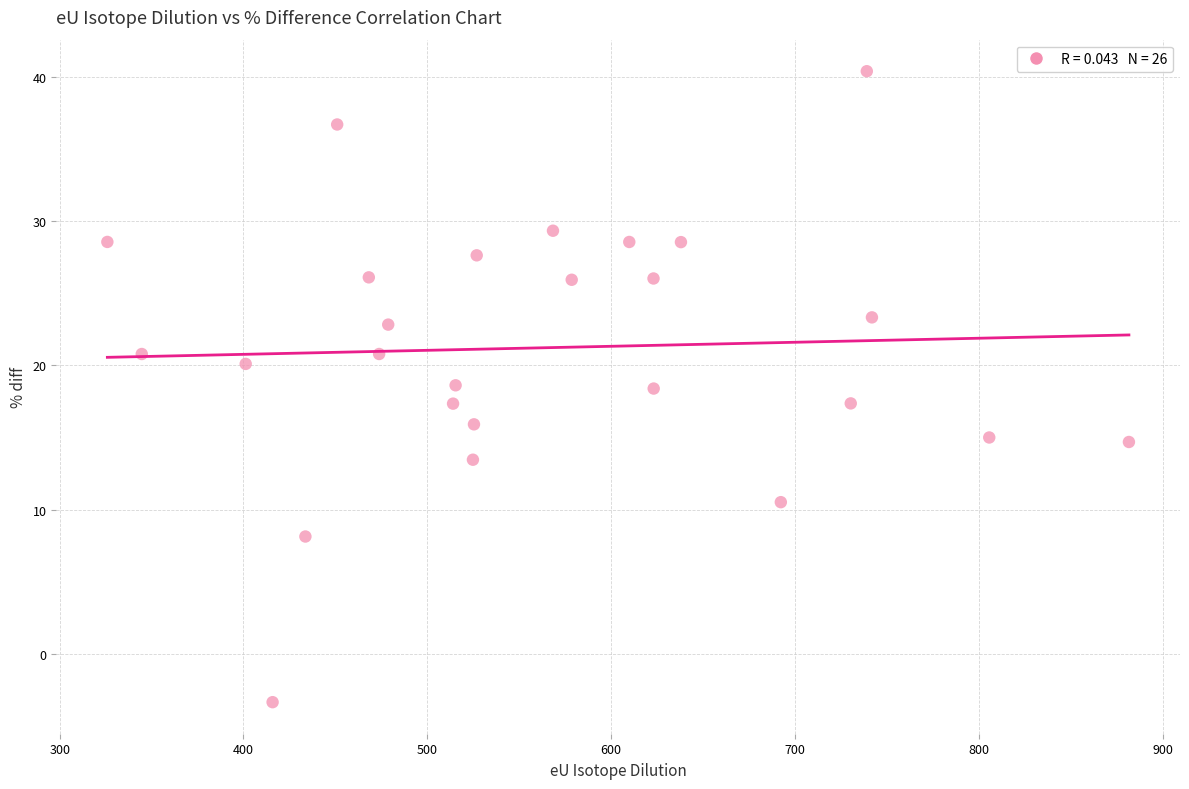

What is the range of Y values (max minus min)?

43.7